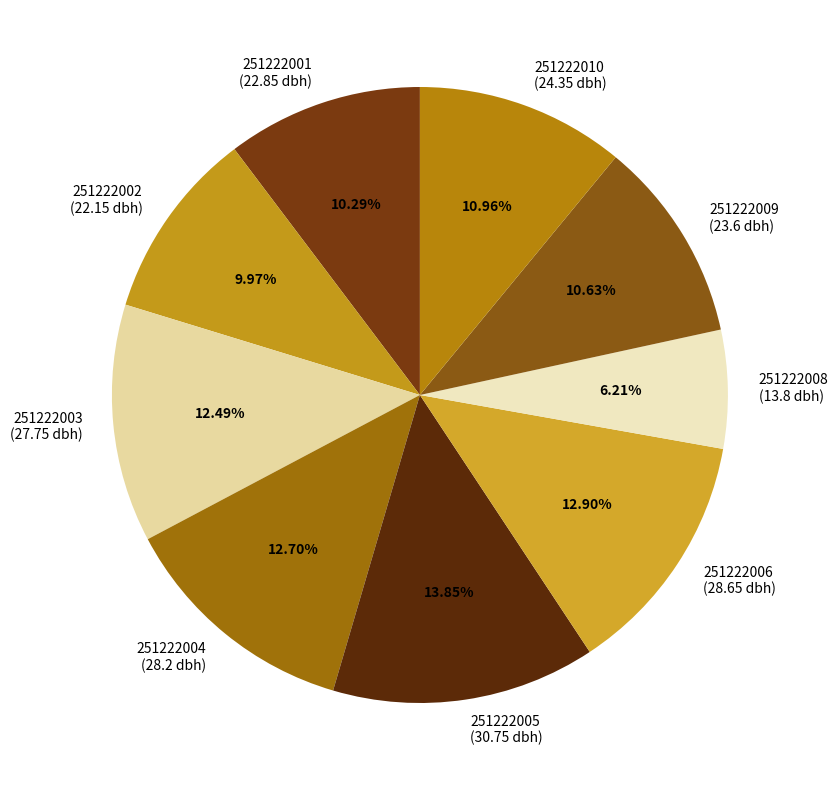

Is there a majority slice in this chart?

No